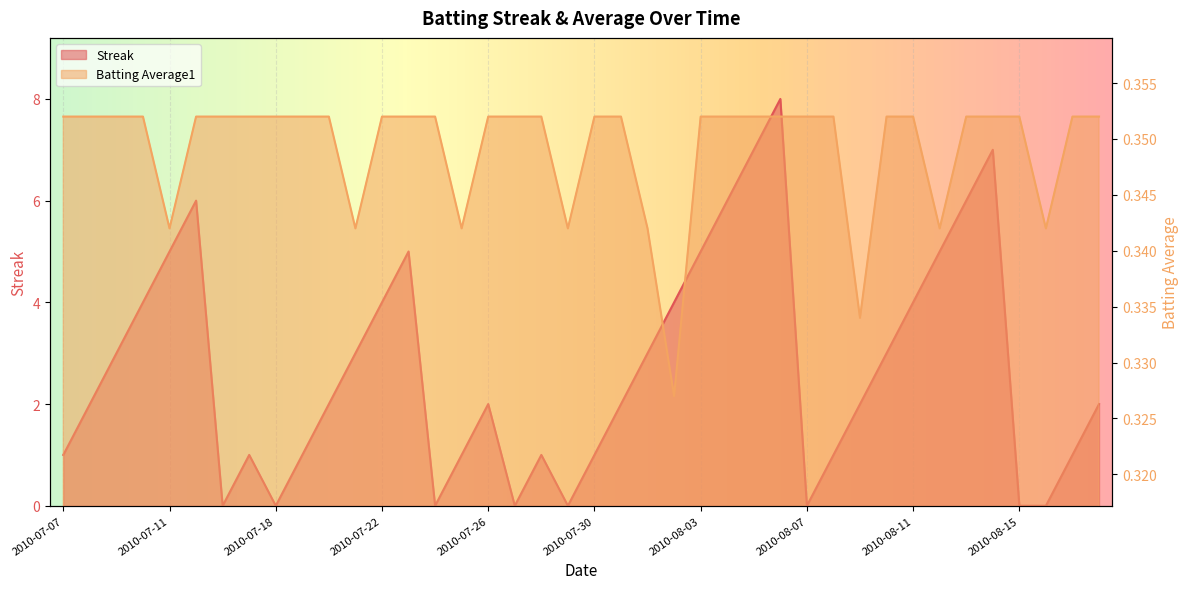

Which series has the largest range (max minus min)?

Streak